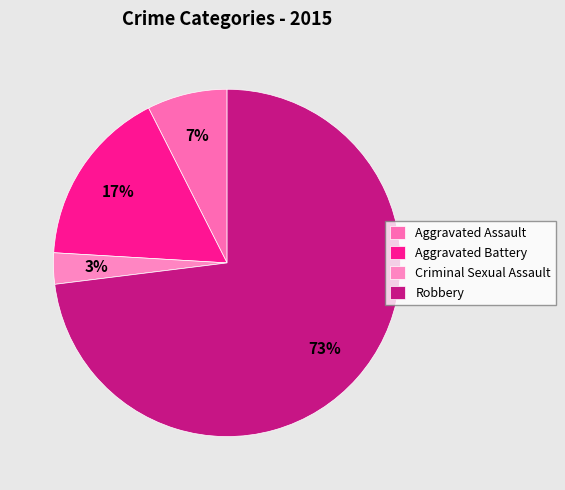

How many segments does this pie chart have?

4